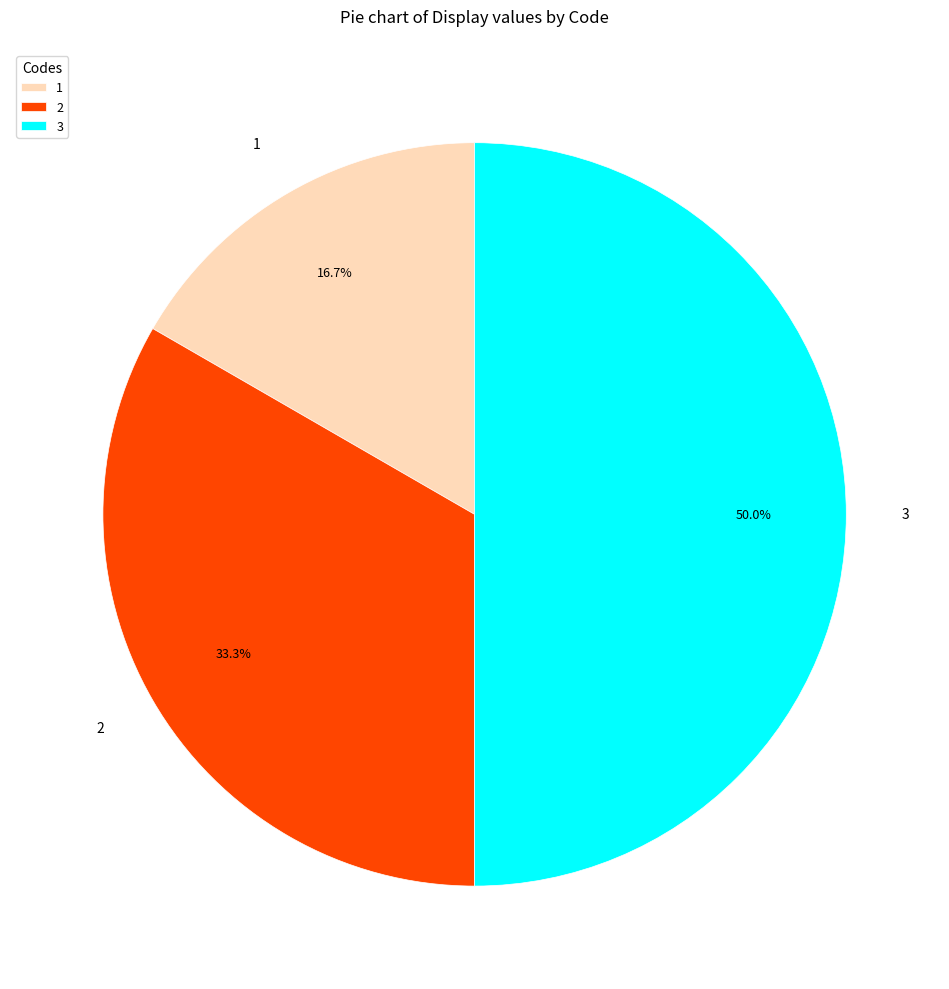

Combined, do 1 and 3 account for over 50%?

Yes